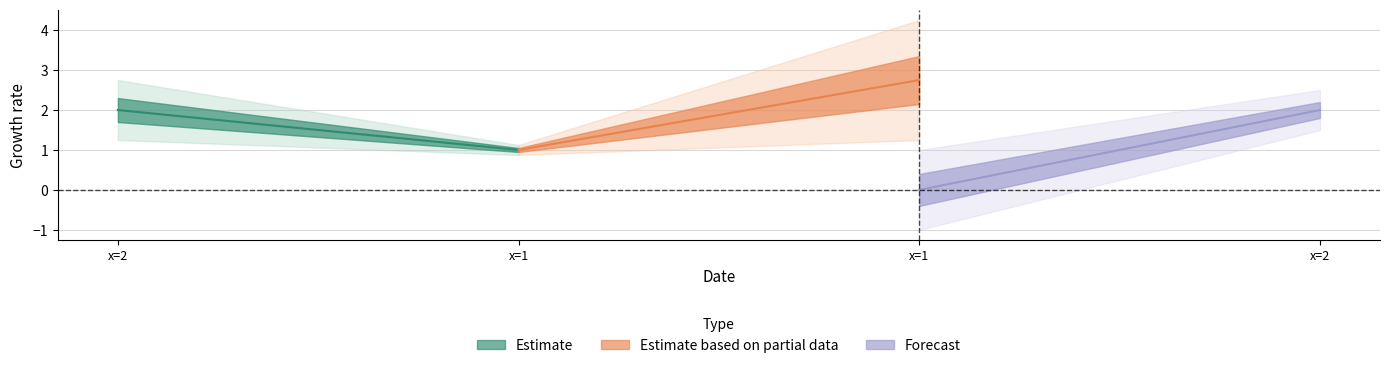

Which label corresponds to the smallest value in the chart?

1